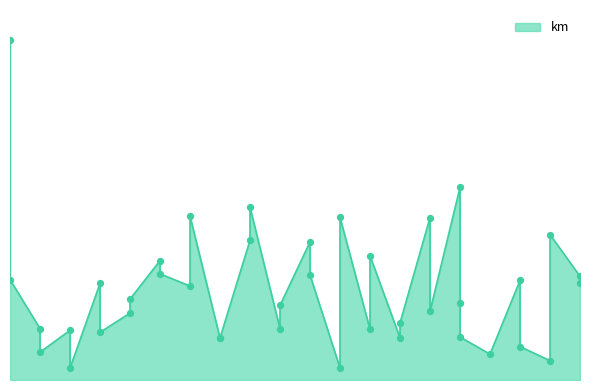

What is the change in value from 2015-01-09 to 2015-01-11?

-141.1